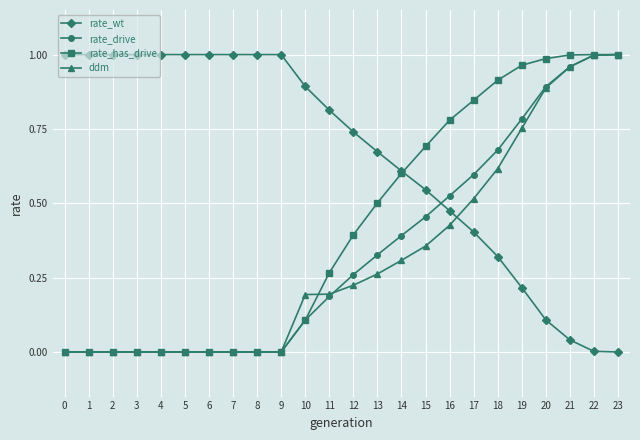

How many times do ddm and rate_wt cross each other?

1